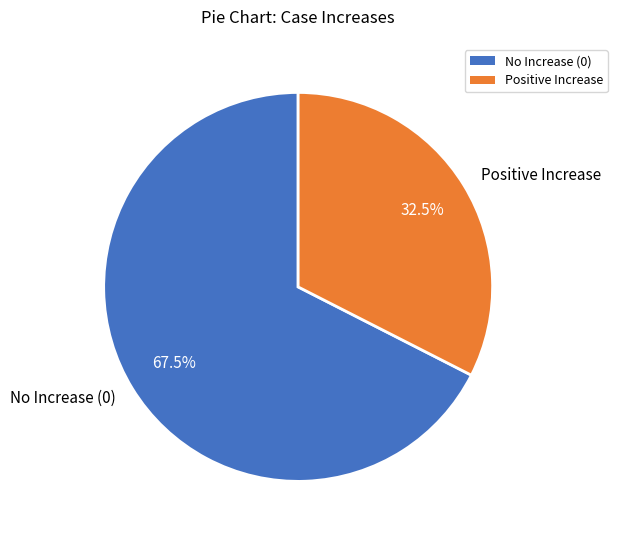

Rank the categories by value from highest to lowest.

No Increase (0), Positive Increase